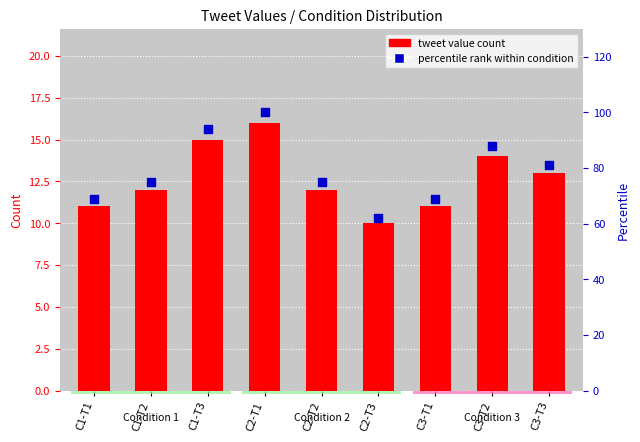

Which series reaches the maximum Y coordinate?

percentile rank within condition